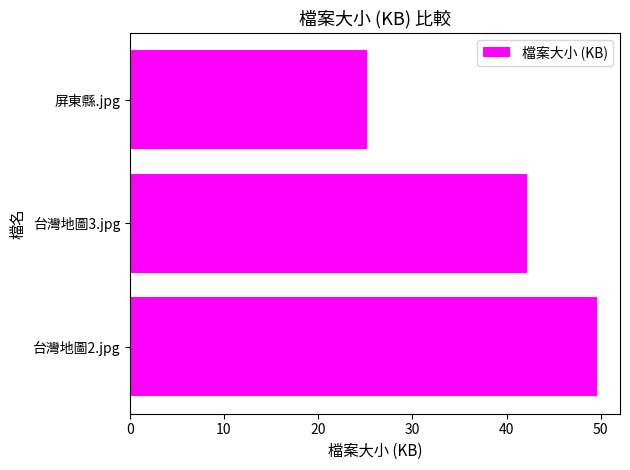

Reading bottom to top, what are all the values shown in this chart?

49.6	42.2	25.2